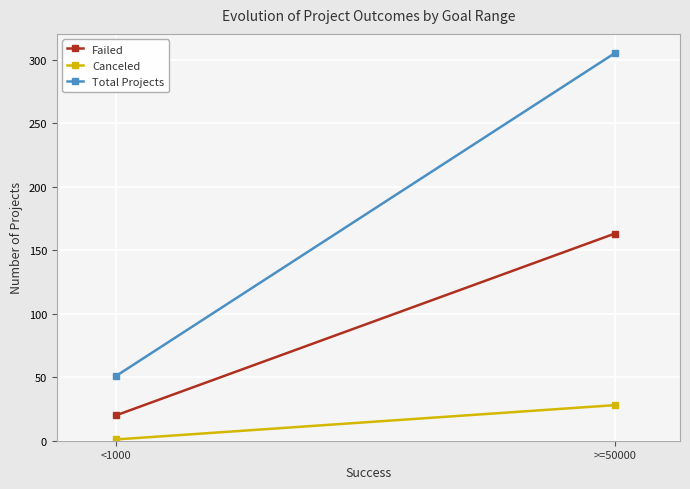

What position from the right is >=50000?

1